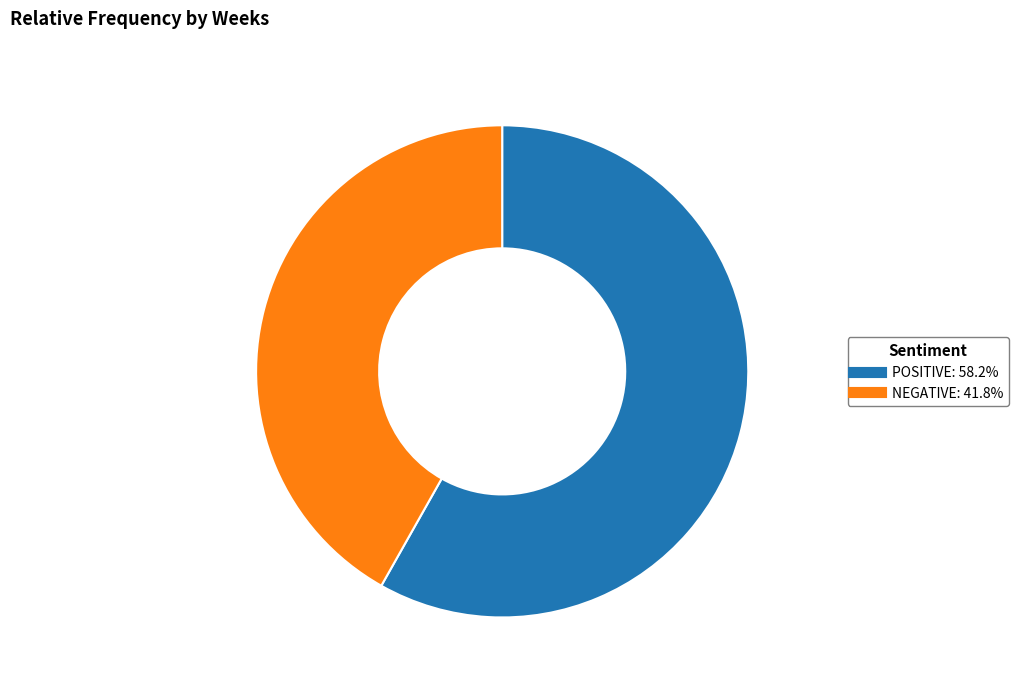

What is the ratio of the value at POSITIVE to the value at NEGATIVE?

1.4